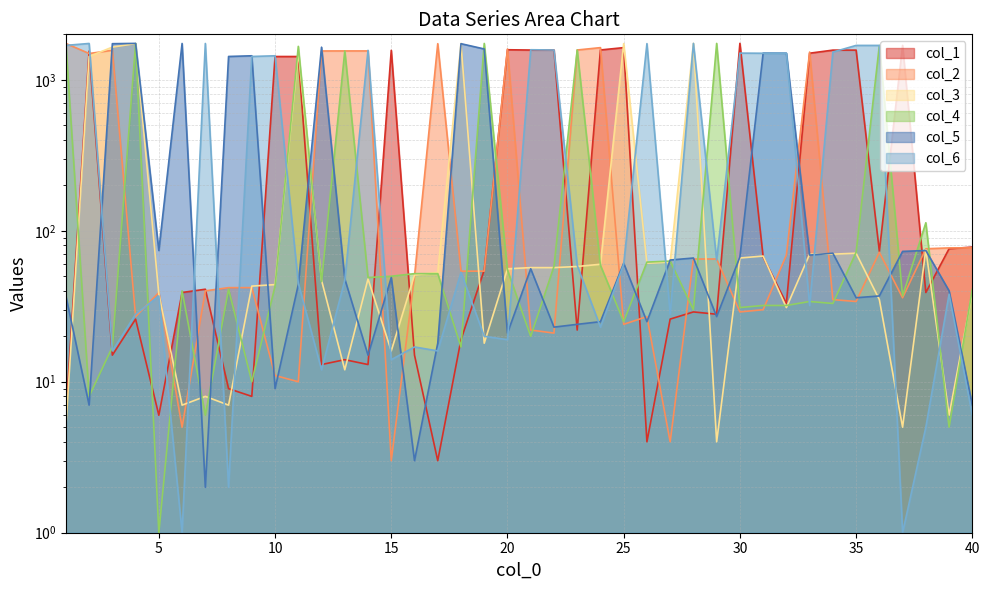

Reading left to right, transcribe all the data shown in this chart.

col_1: 6	1550	15	26	6	39	41	9	8	1426	1426	13	14	13	1567	15	3	19	55	1581	1574	1574	22	1576	1633	4	26	29	28	1743	67	33	1500	1572	1572	73	1690	39	76	78
col_2: 1740	1493	1567	27	39	5	40	42	42	11	10	1552	1553	1553	3	50	1734	54	54	1600	22	21	1575	1633	24	27	4	65	65	29	30	69	1526	35	34	72	36	76	77	77
col_3: 5	1427	1646	1736	38	7	8	7	43	44	1525	47	12	48	16	51	53	1741	18	56	57	57	58	60	1736	61	62	1743	4	66	68	31	70	70	71	35	5	75	6	39
col_4: 1738	8	17	1739	1	40	6	41	10	43	1665	46	1552	49	50	52	52	17	1741	55	20	58	1576	59	25	62	63	30	1742	31	32	32	34	33	72	1690	37	113	5	41
col_5: 37	7	1734	1742	74	1740	2	1427	1442	9	44	1644	48	15	49	3	18	1734	1600	21	56	23	24	25	61	25	64	66	27	67	1502	1500	69	71	36	37	73	74	40	7
col_6: 1690	1740	16	28	37	1	1740	2	1427	1442	45	12	47	1567	14	17	16	53	20	19	1581	1575	59	23	60	1736	28	1742	64	1502	1499	1499	32	1526	1689	1689	1	5	38	6